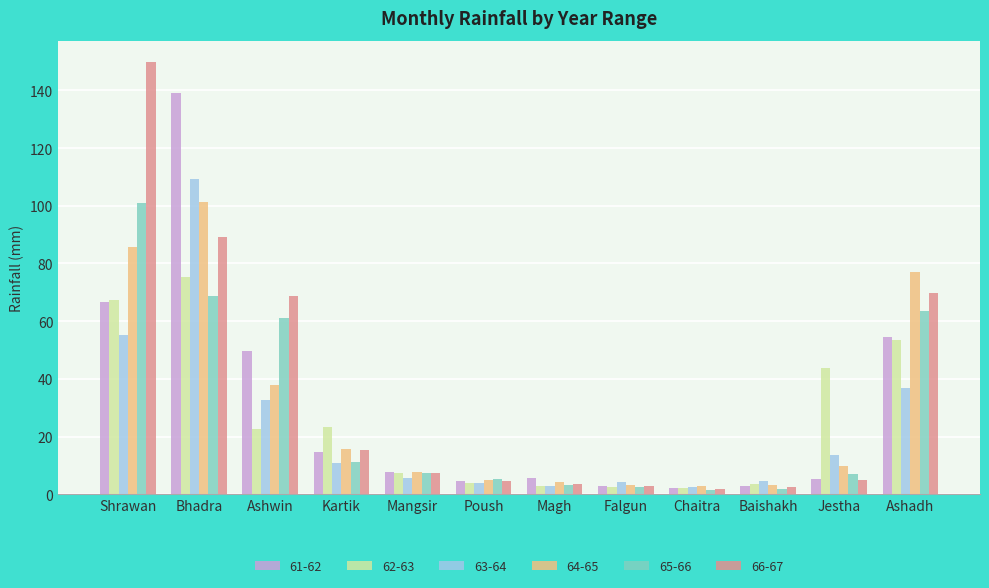

At how many categories does at least one series exceed 106?

2